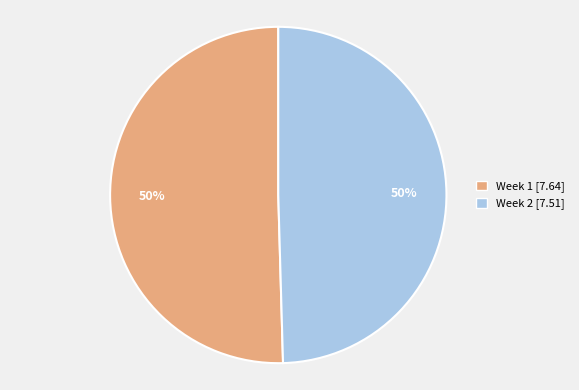

Do Week 2 [7.51] and Week 1 [7.64] together represent more than half of the pie?

Yes